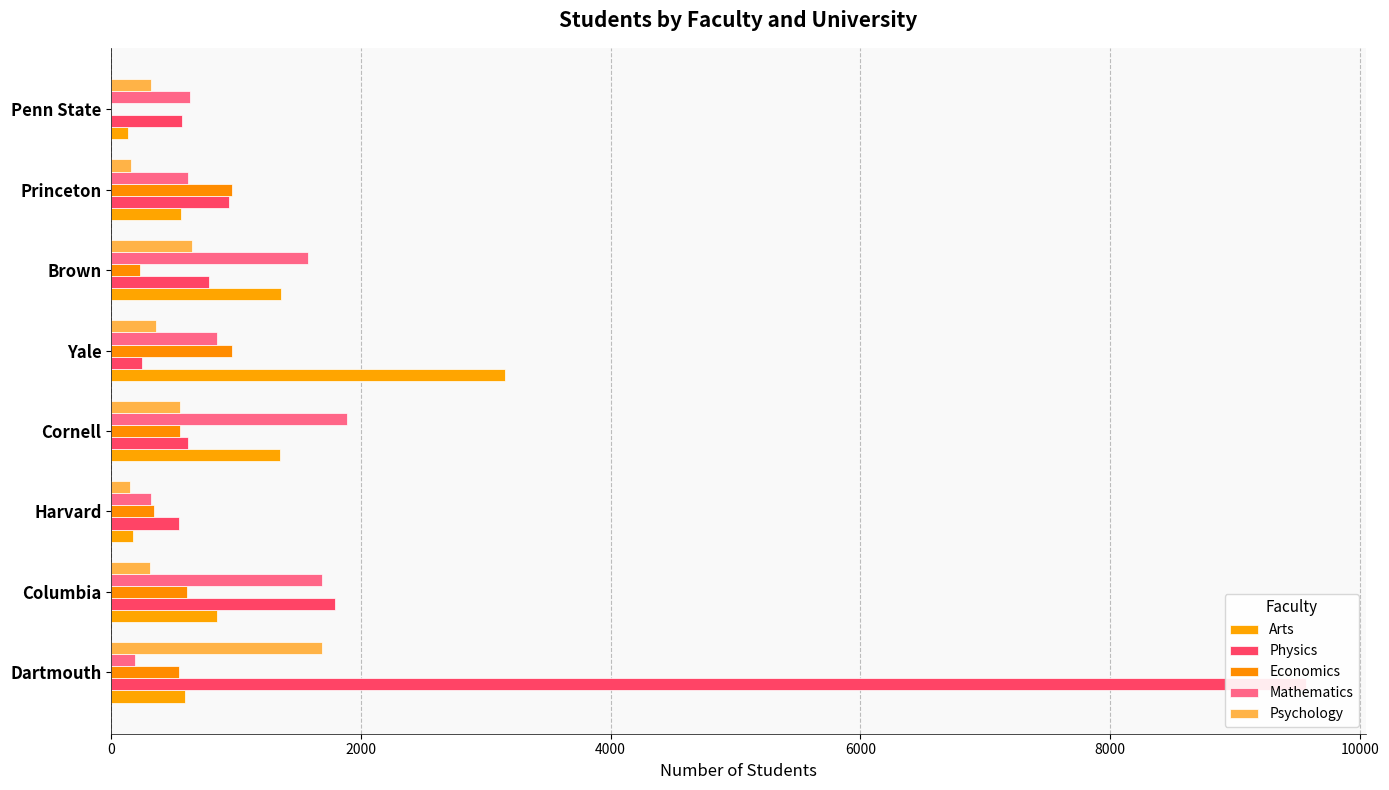

Count the Economics values in the range 346 to 972.

6